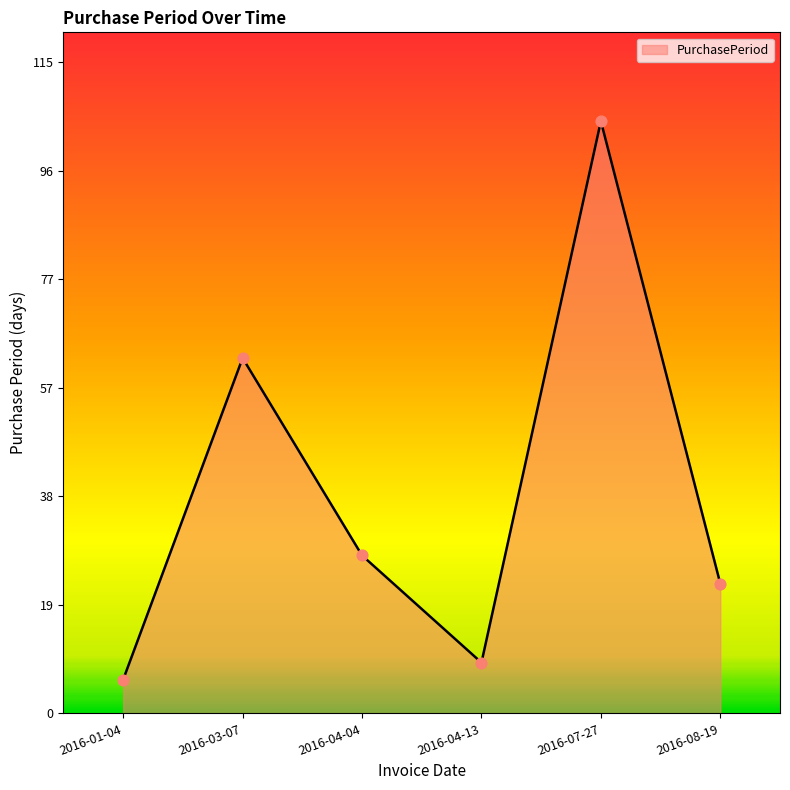

Approximately how many times larger is the value at 2016-04-04 compared to 2016-03-07?

0.4